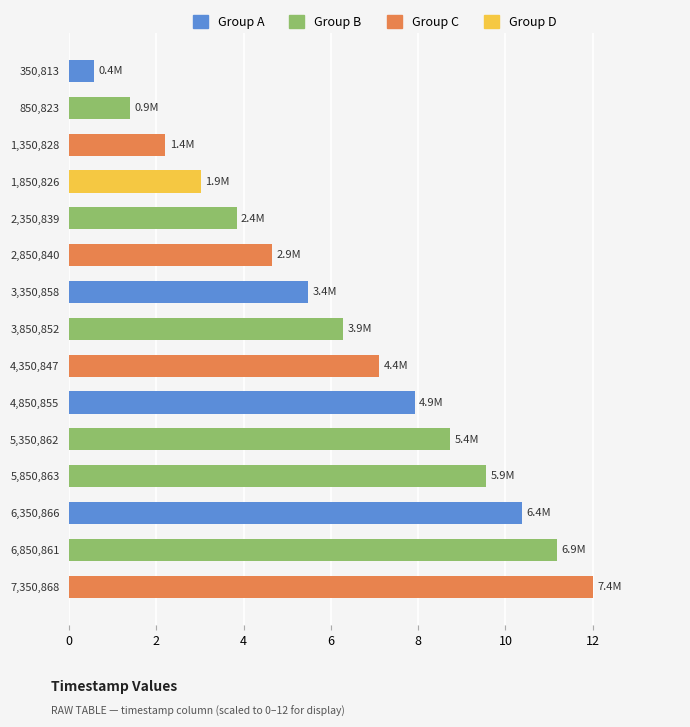

Approximately how many times larger is the value at 3,350,858 compared to 6,350,866?

0.5